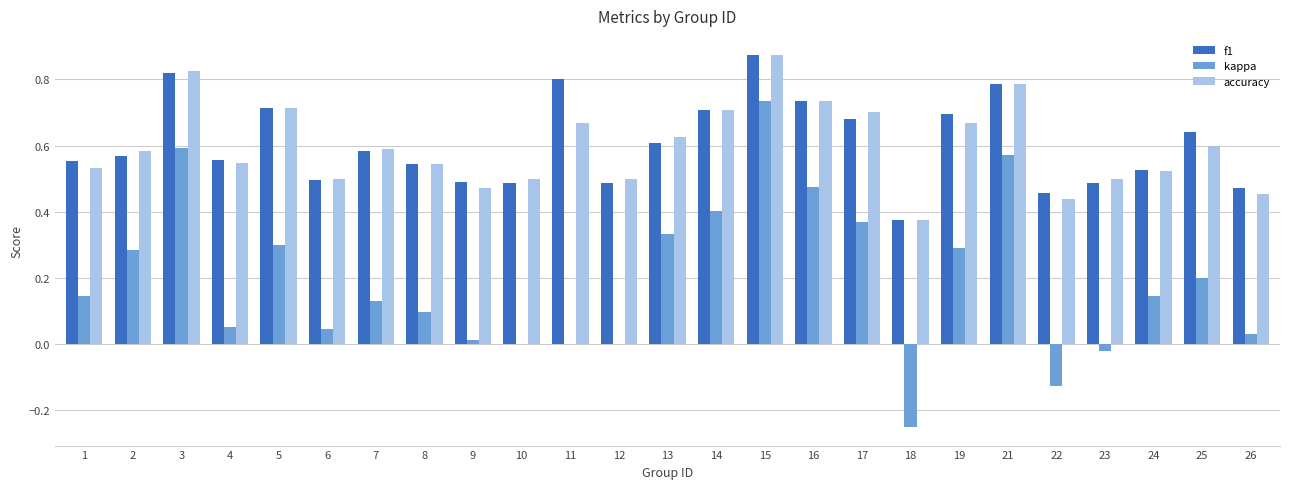

Between 7 and 18, which series saw the biggest shift?

kappa